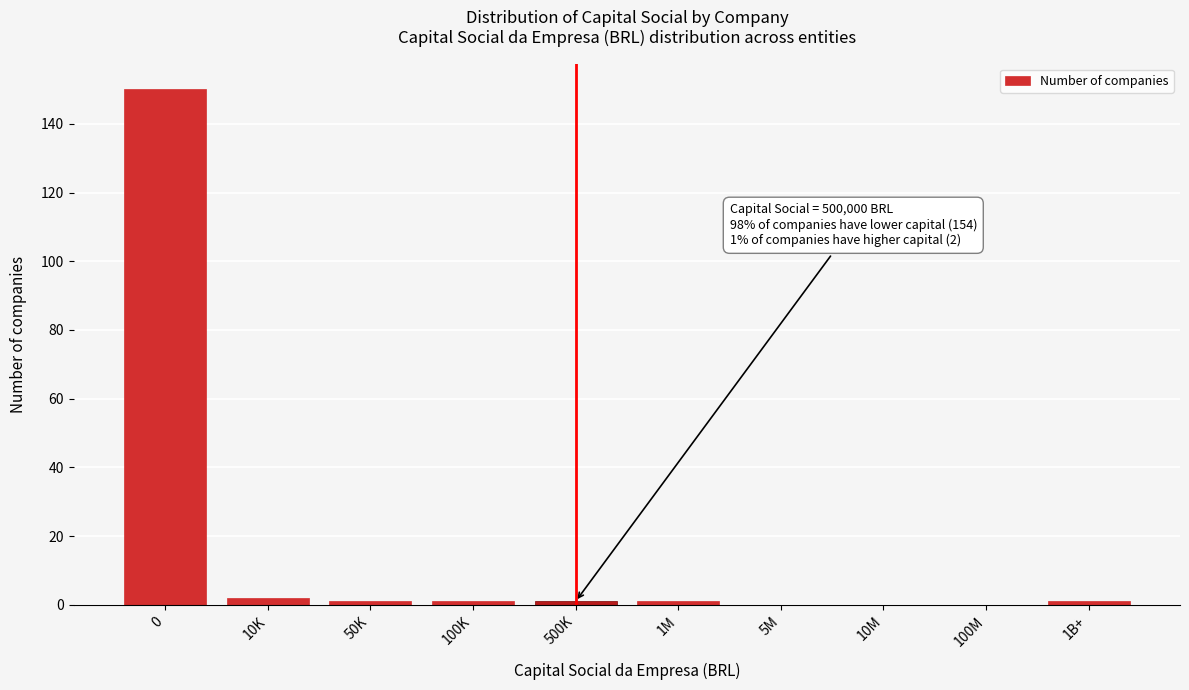

Reading left to right, transcribe all the data shown in this chart.

0=150	10K=2	50K=1	100K=1	500K=1	1M=1	5M=0	10M=0	100M=0	1B+=1